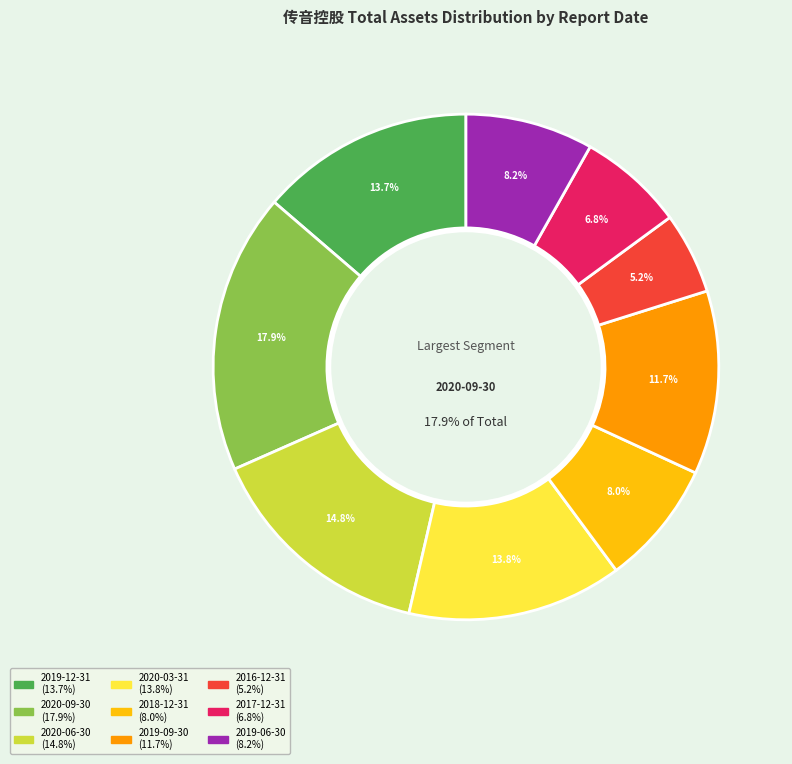

What is the smallest slice in the pie chart?

2016-12-31